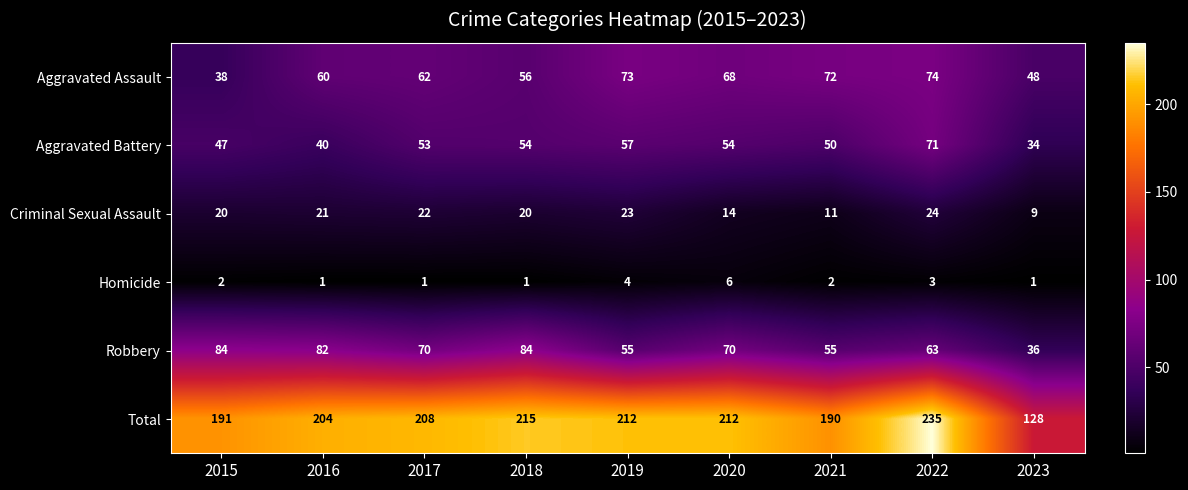

Which series changed the most between 2018 and 2023?

Total